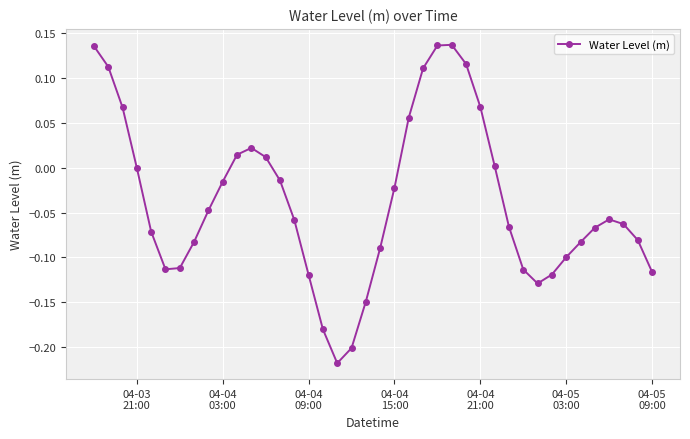

Does the chart have visible grid lines?

Yes